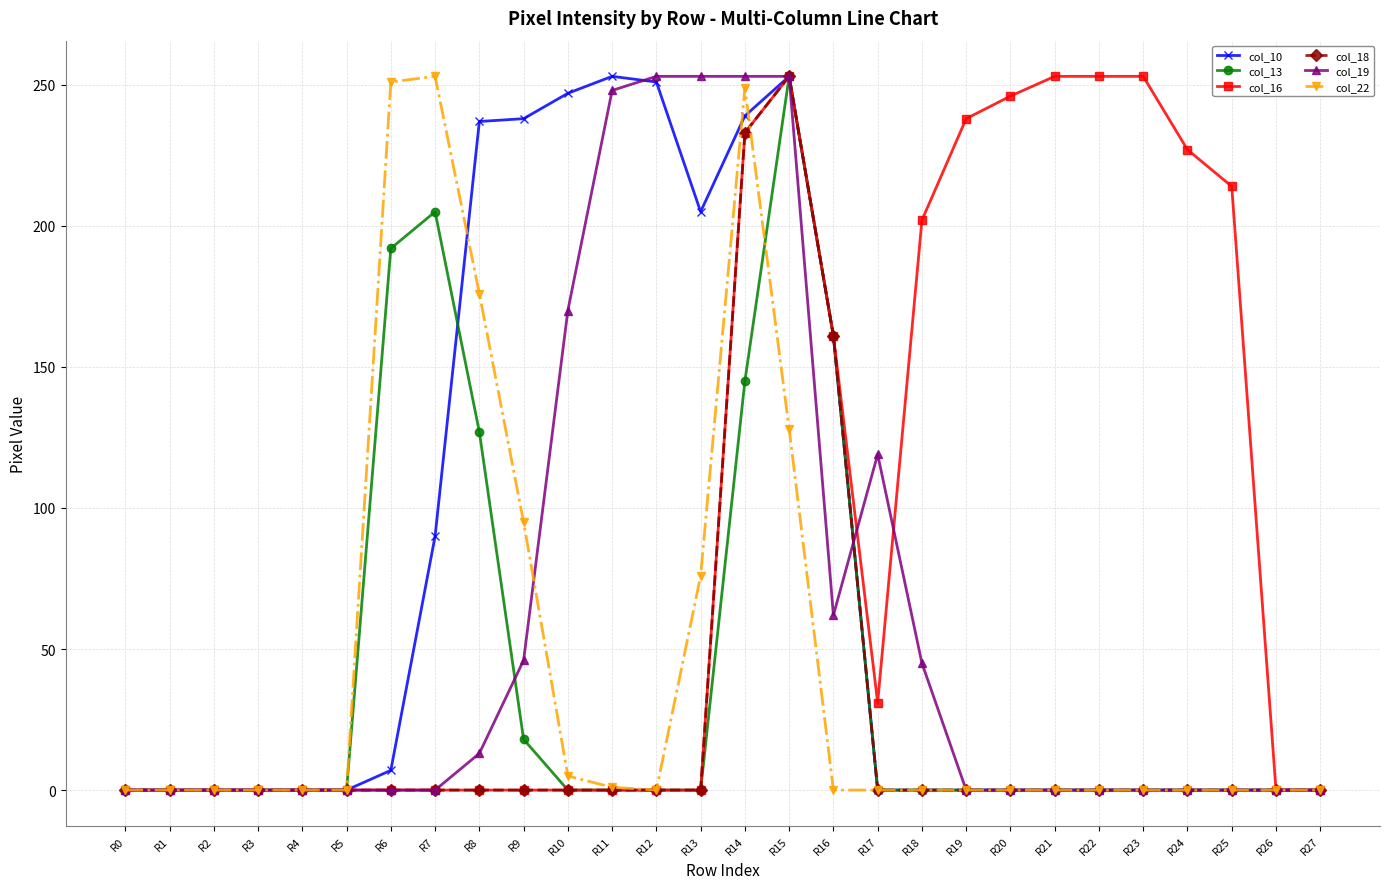

The value of col_13 at R24 is 0. True or false?

True